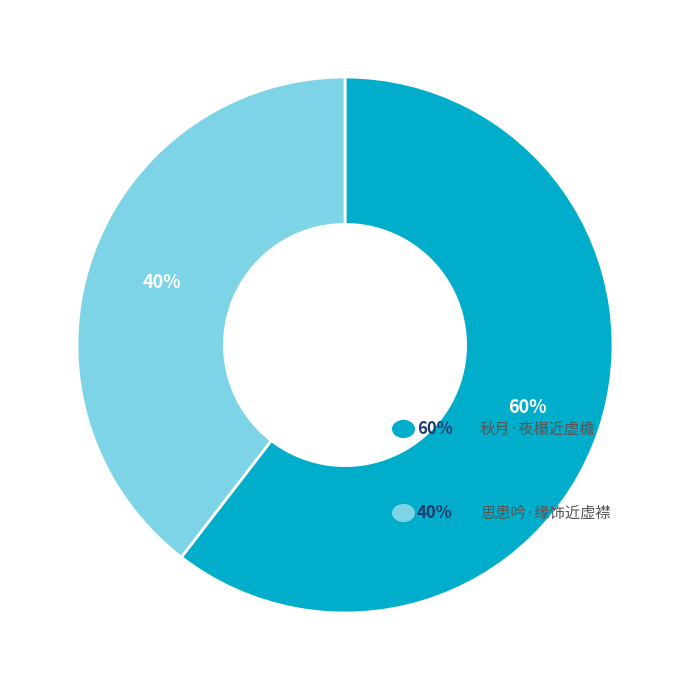

Is there any slice that represents more than half of the pie?

Yes